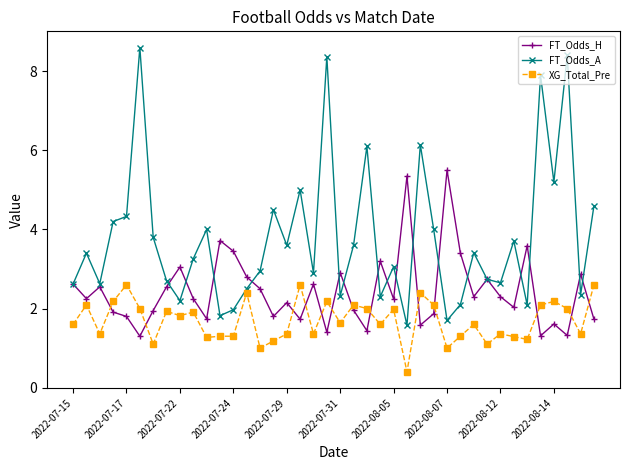

What are all the series names shown in the legend?

FT_Odds_H, FT_Odds_A, XG_Total_Pre